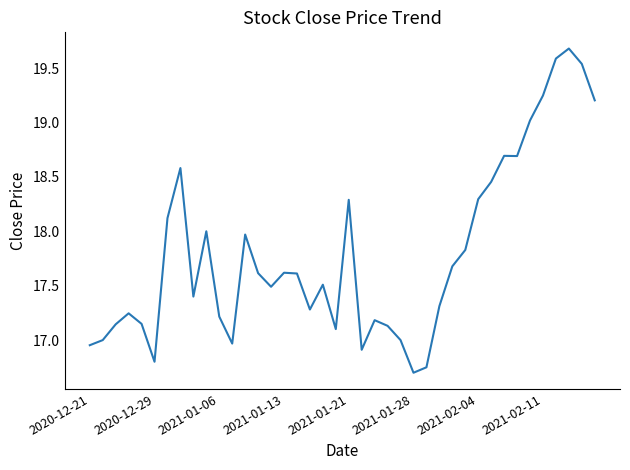

What is the greatest value displayed?

19.7